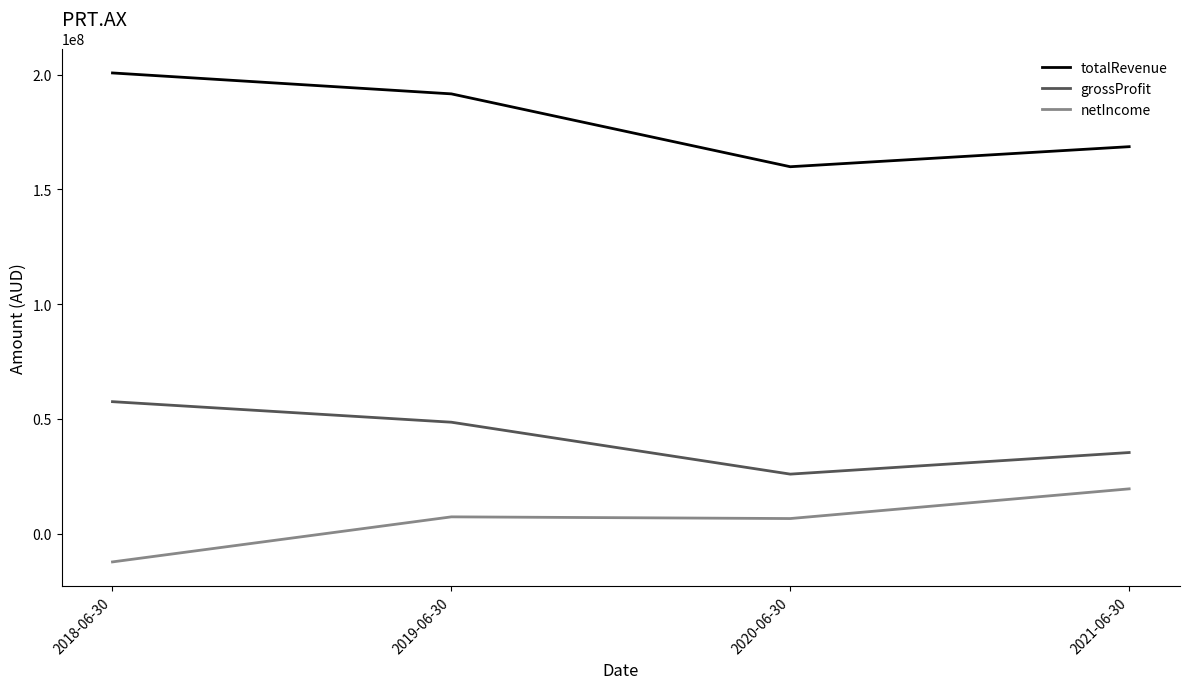

List the labels in order of grossProfit value, smallest first.

2020-06-30, 2021-06-30, 2019-06-30, 2018-06-30